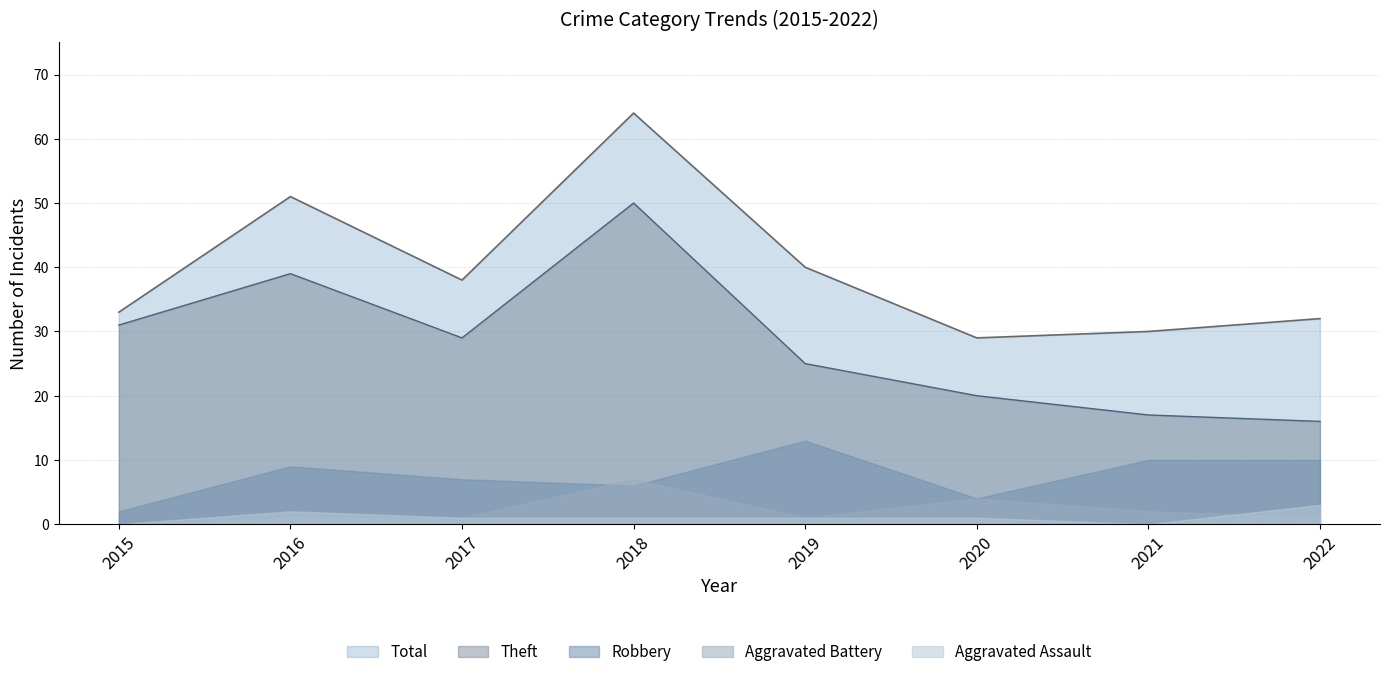

True or false: Theft and Total cross at least once.

False